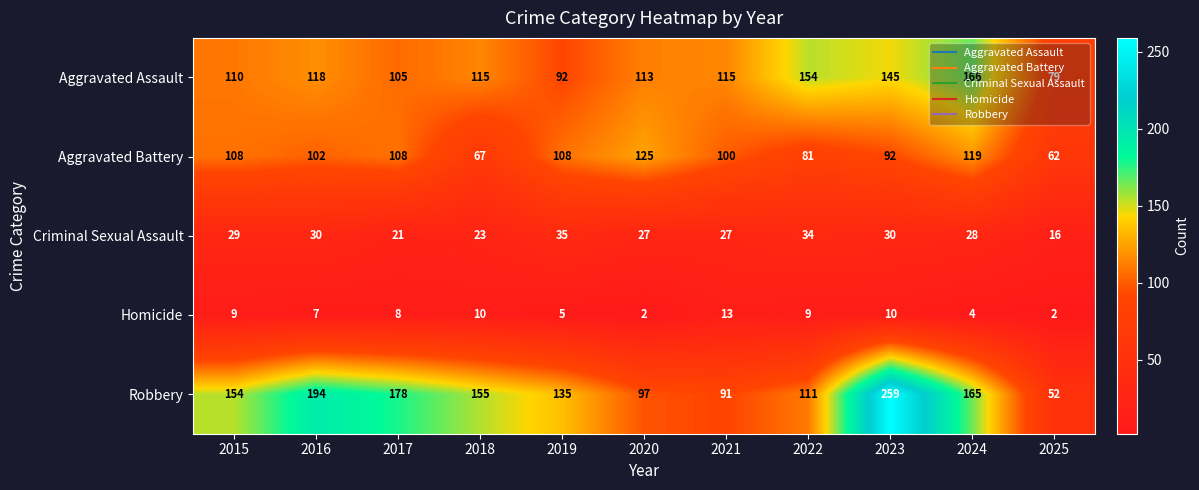

Which series has the largest range (max minus min)?

Robbery